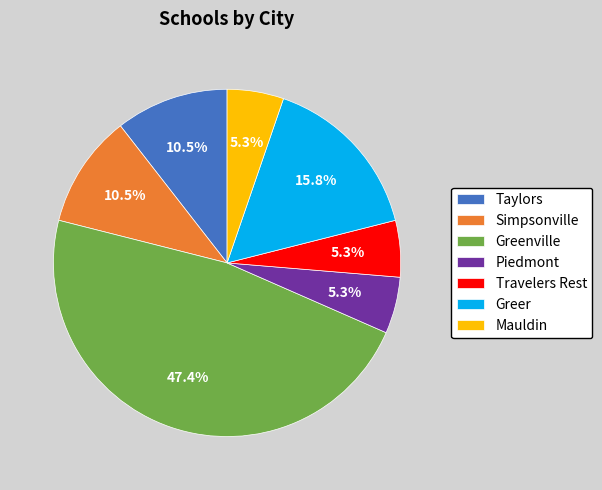

How many slices are in this pie chart?

7